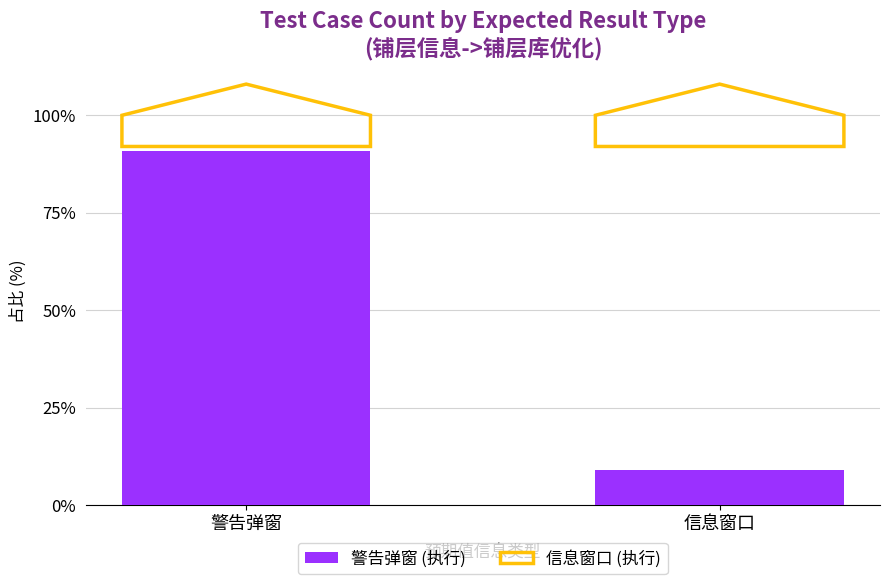

List the labels in order of value, smallest first.

信息窗口, 警告弹窗